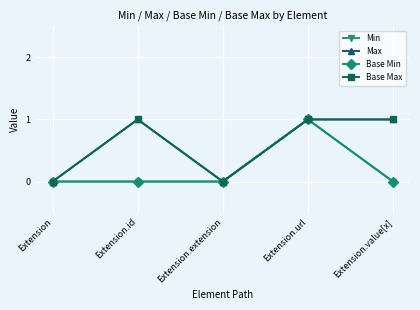

Is this an area chart (filled region under the line)?

No